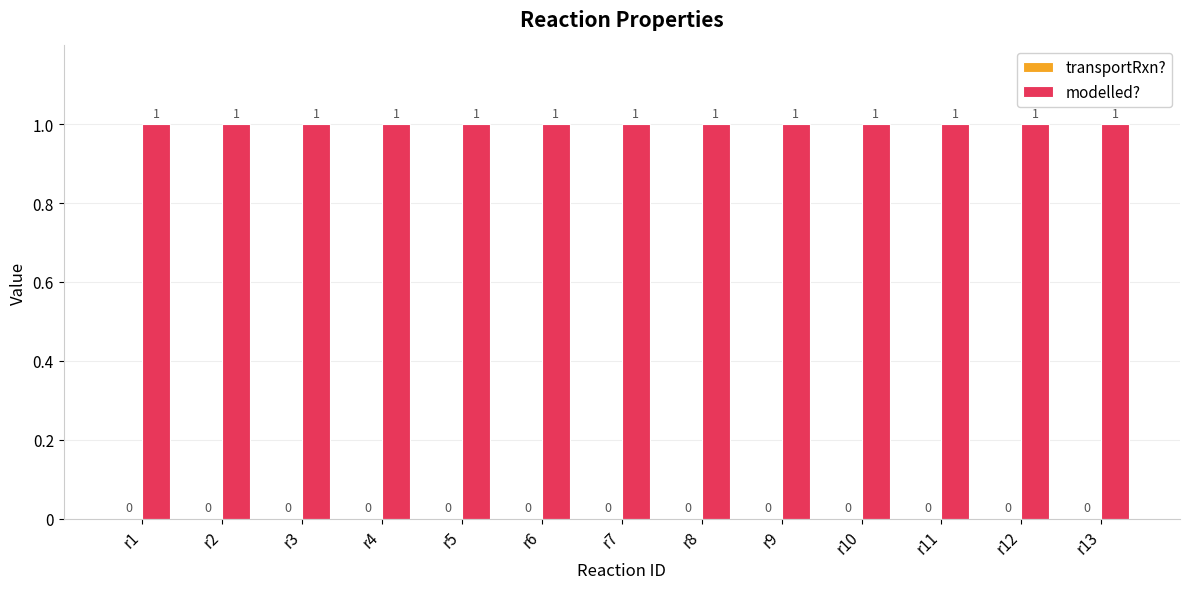

Which series changed the most between r5 and r9?

transportRxn?